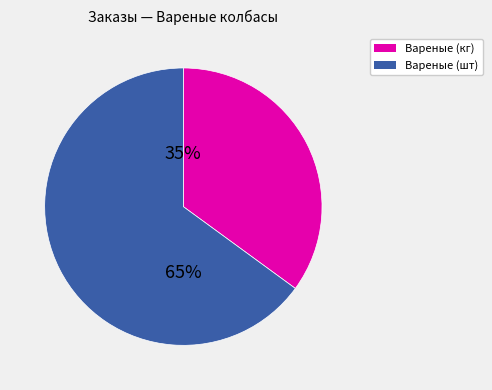

Is there any slice that represents more than half of the pie?

Yes